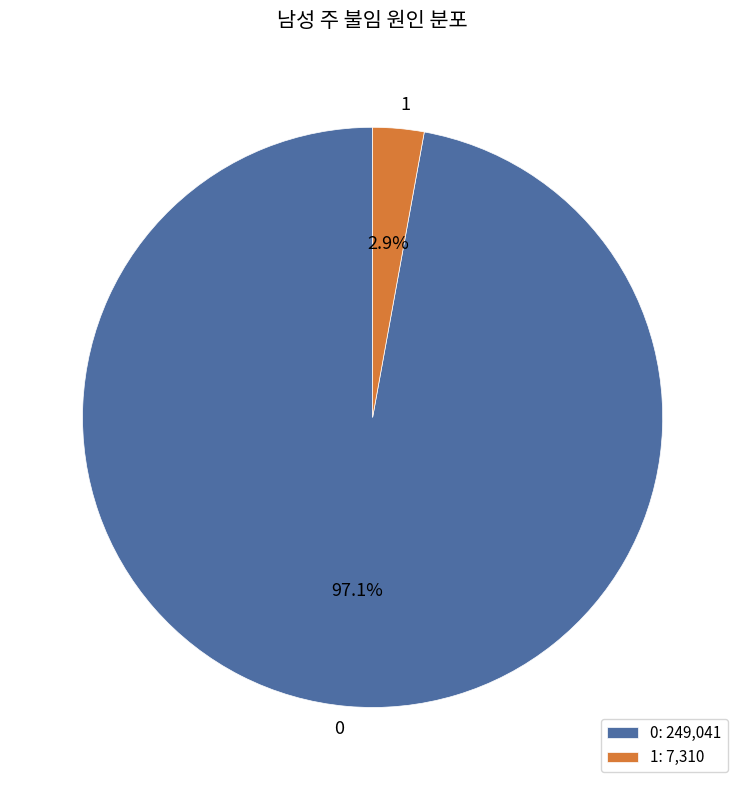

Rank the categories by value from highest to lowest.

0, 1